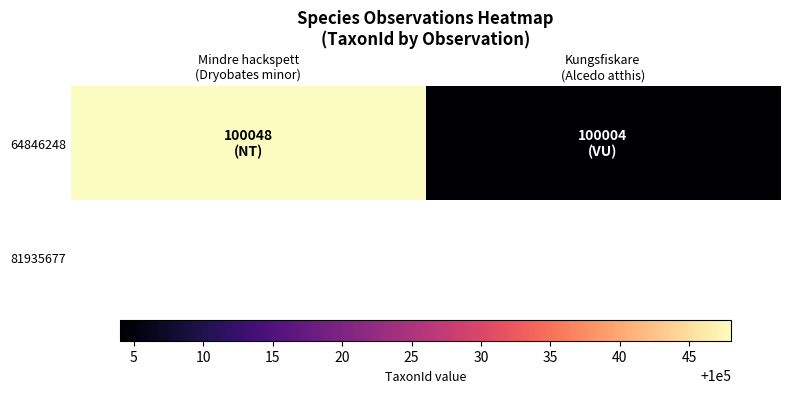

What is the average value?

100026